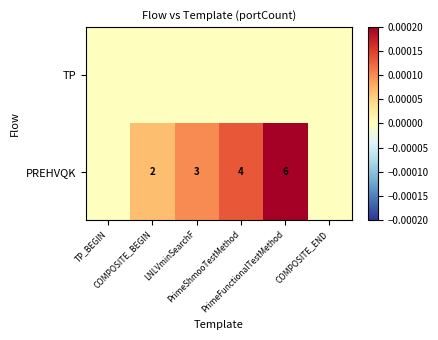

Count the number of data series in this chart.

2